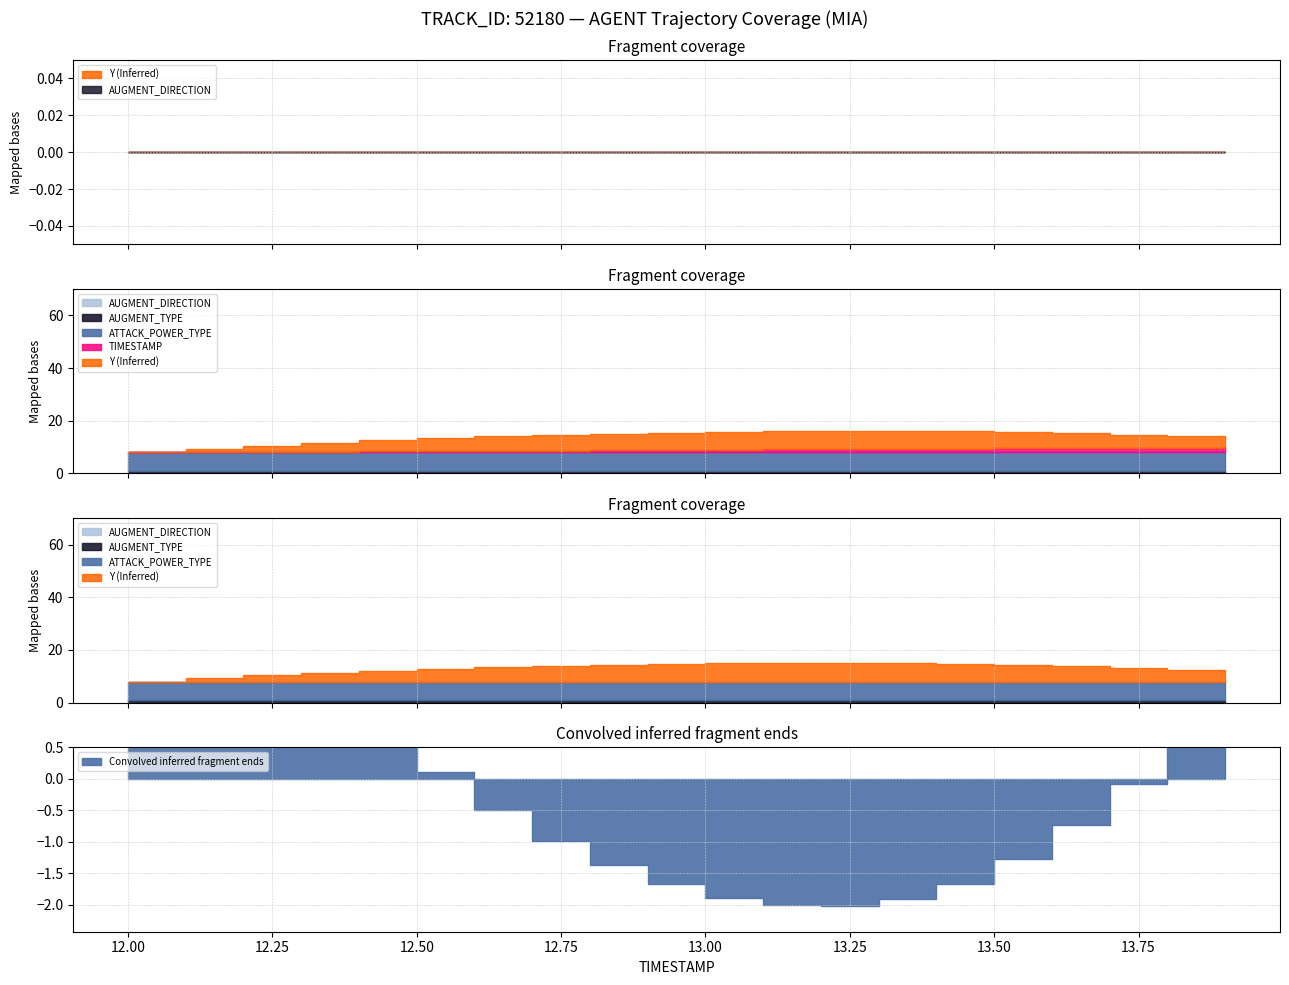

True or false: AUGMENT_DIRECTION has more than 0 interior local peaks.

False